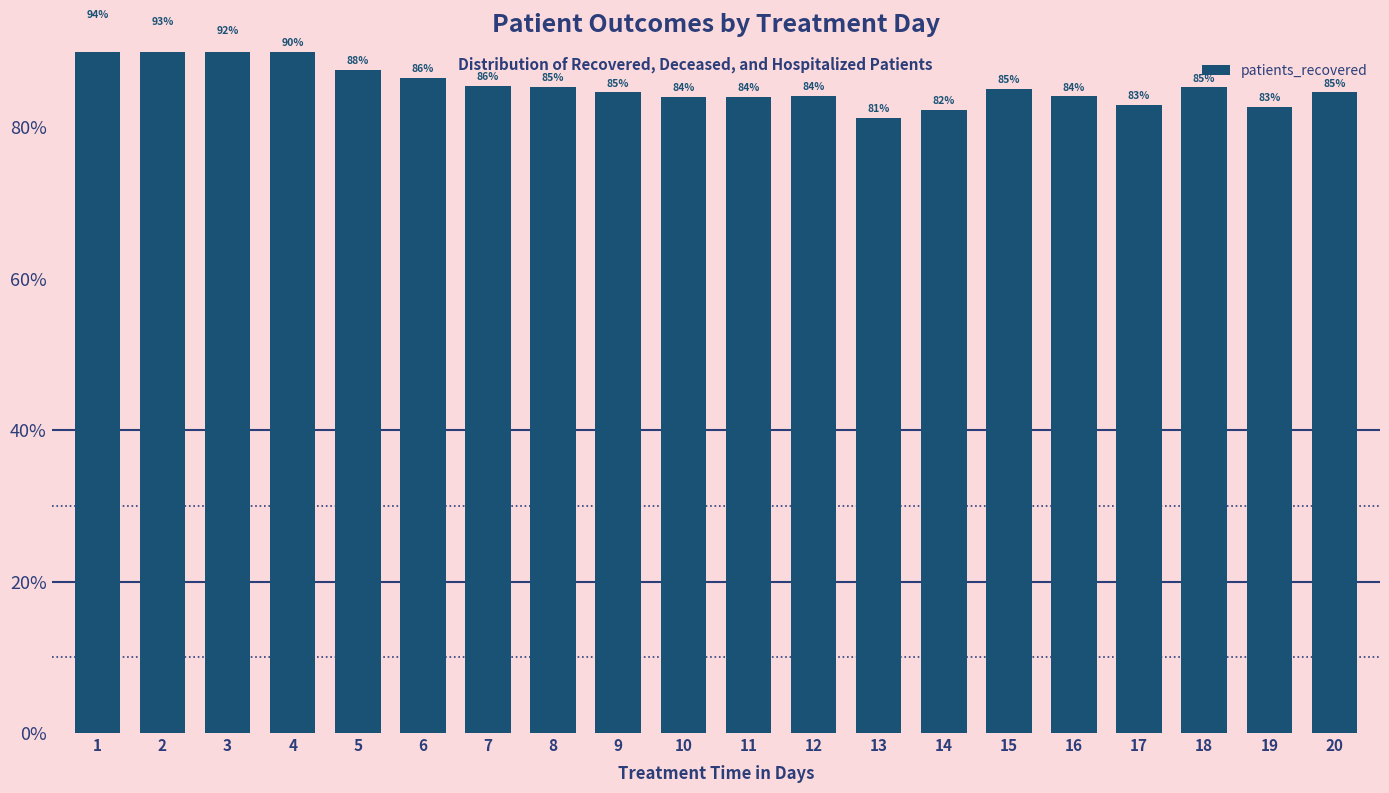

Count the number of categories in the chart.

20